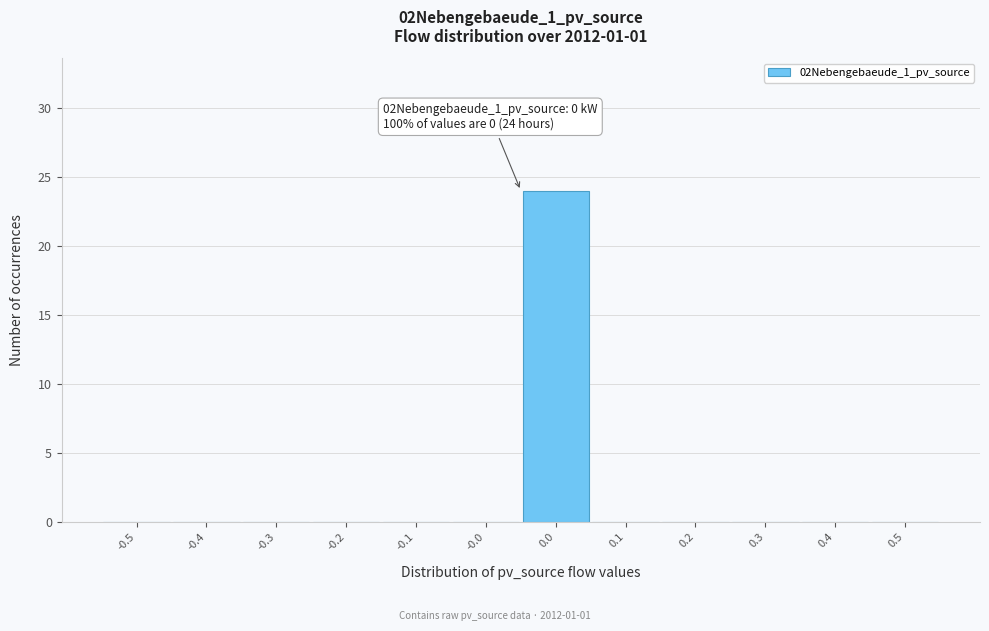

Reading left to right, transcribe all the data shown in this chart.

-0.5=0	-0.4=0	-0.3=0	-0.2=0	-0.1=0	-0.0=0	0.0=24	0.1=0	0.2=0	0.3=0	0.4=0	0.5=0